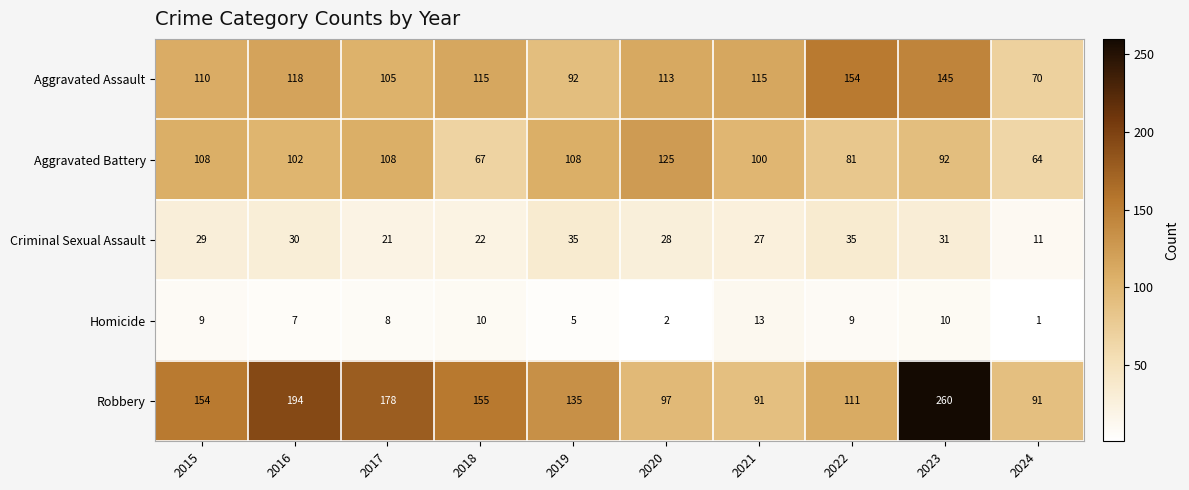

What is the sum of the Robbery values at 2019 and 2020?

232